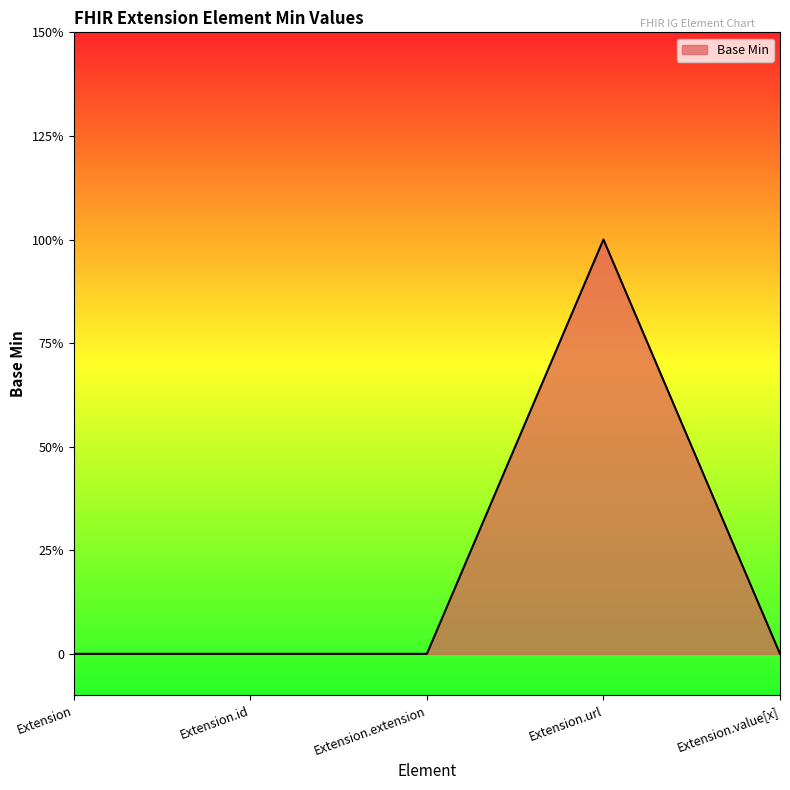

Is this an area chart (filled region under the line)?

Yes